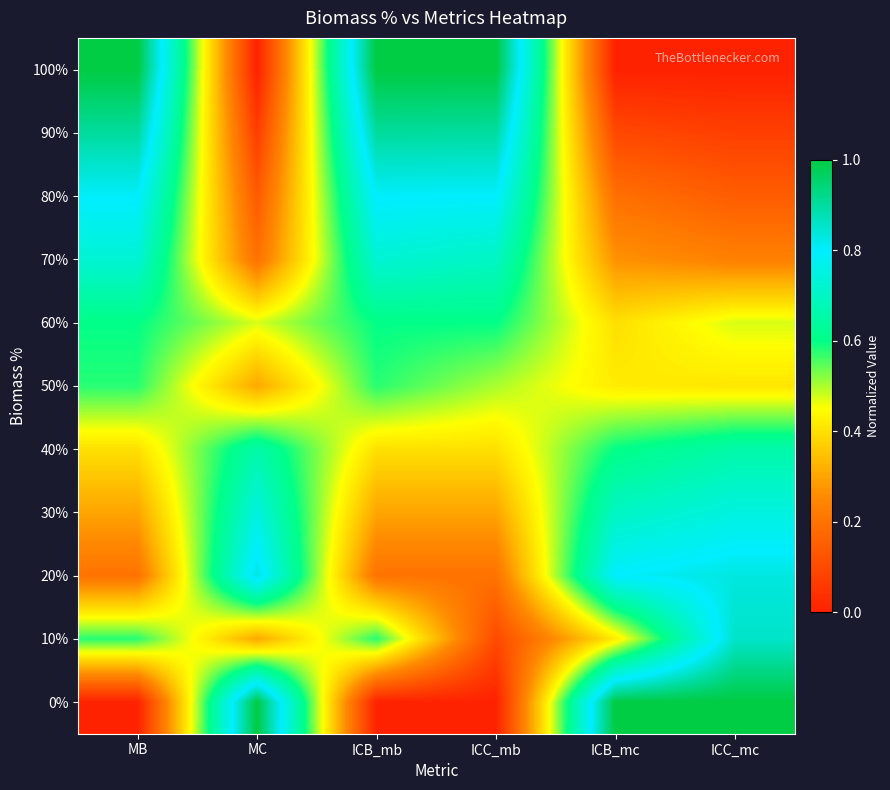

Which series has the largest range (max minus min)?

100%